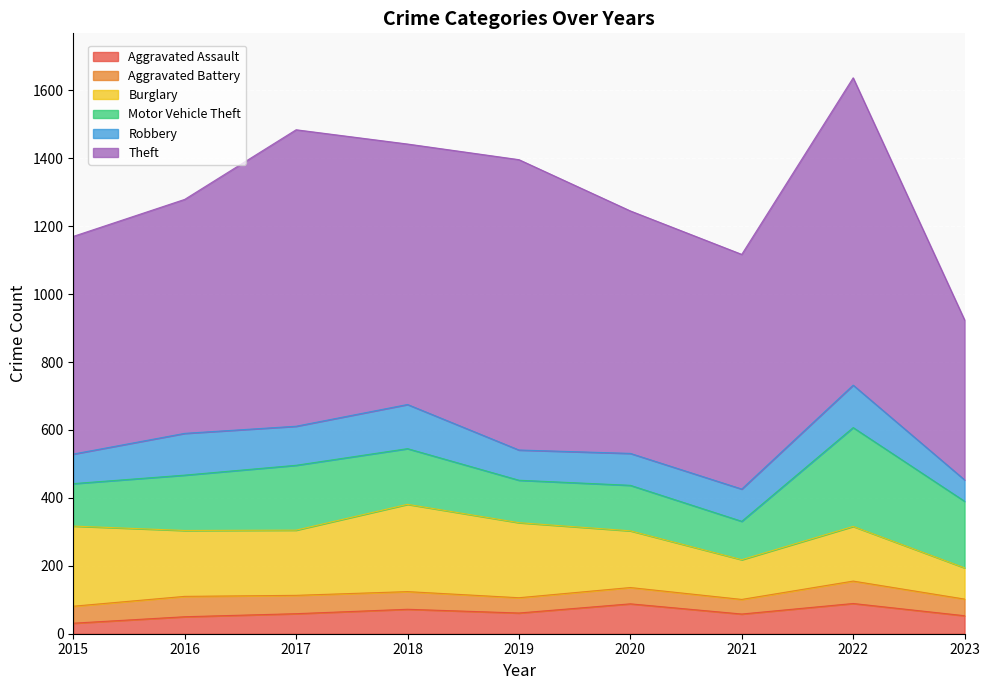

List the labels in order of Theft value, largest first.

2022, 2017, 2019, 2018, 2020, 2021, 2016, 2015, 2023